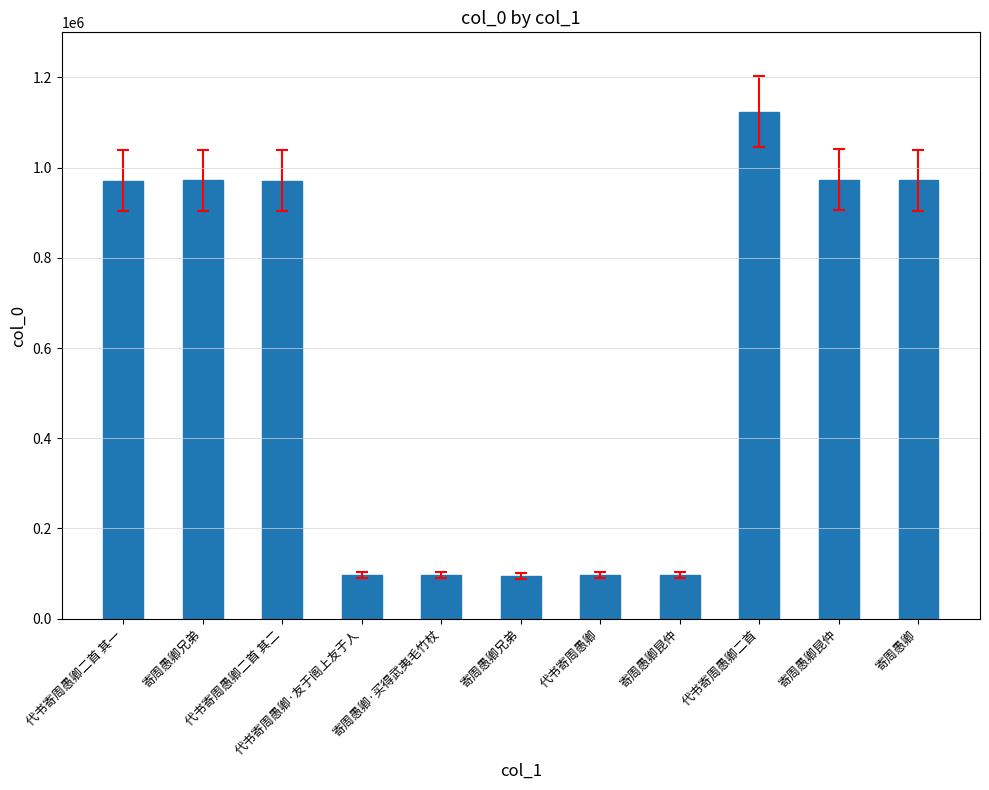

Between 代书寄周愚卿二首 and 寄周愚卿兄弟, which is larger?

代书寄周愚卿二首